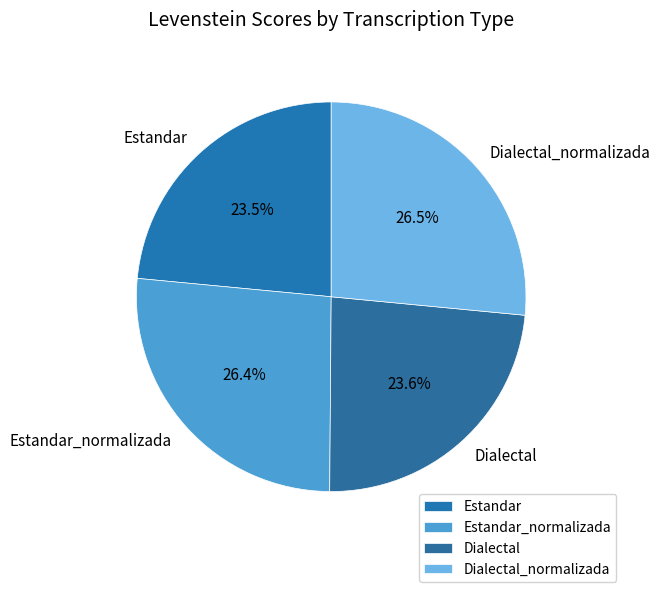

What is the total percentage of Dialectal_normalizada and Dialectal?

50.1%